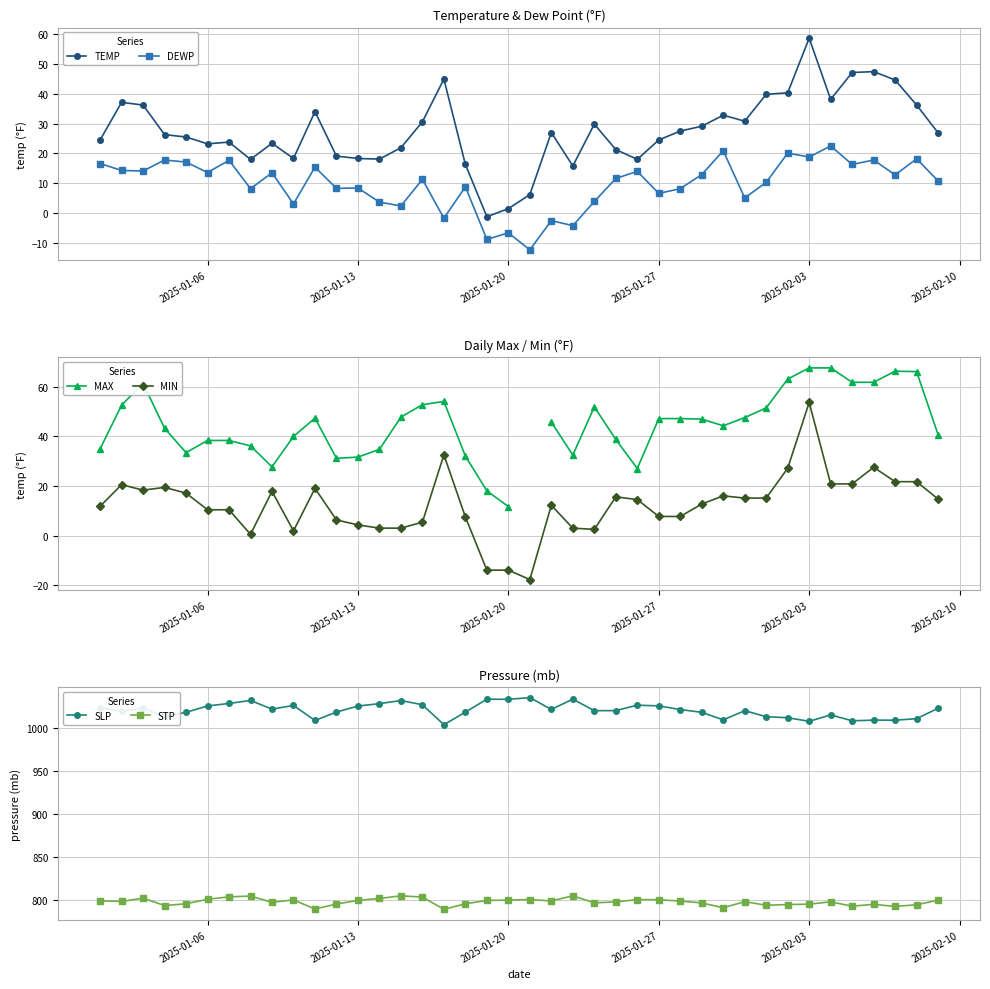

True or false: TEMP and DEWP cross at least once.

False